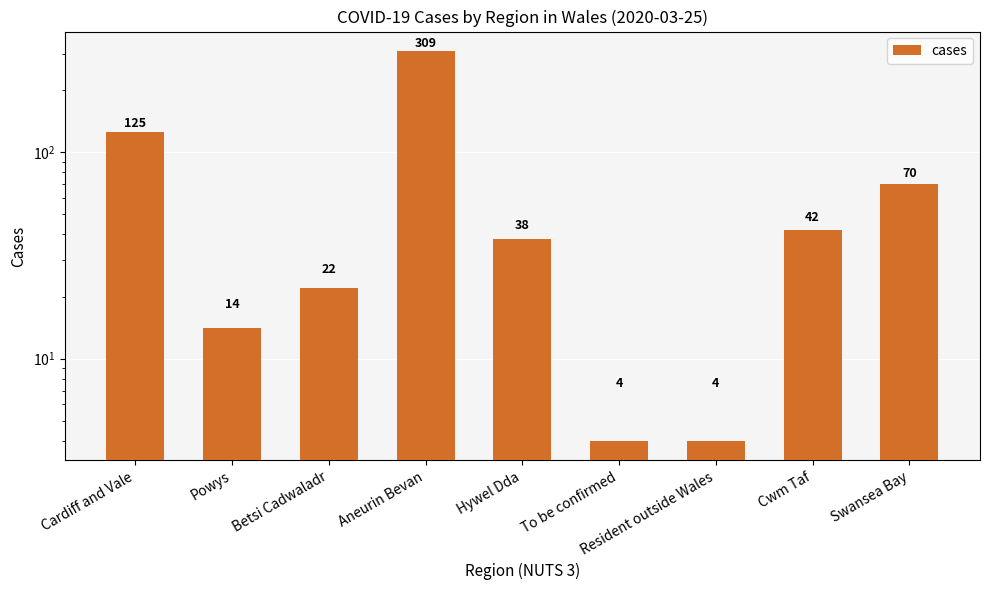

Reading right to left, transcribe all the data shown in this chart.

70	42	4	4	38	309	22	14	125